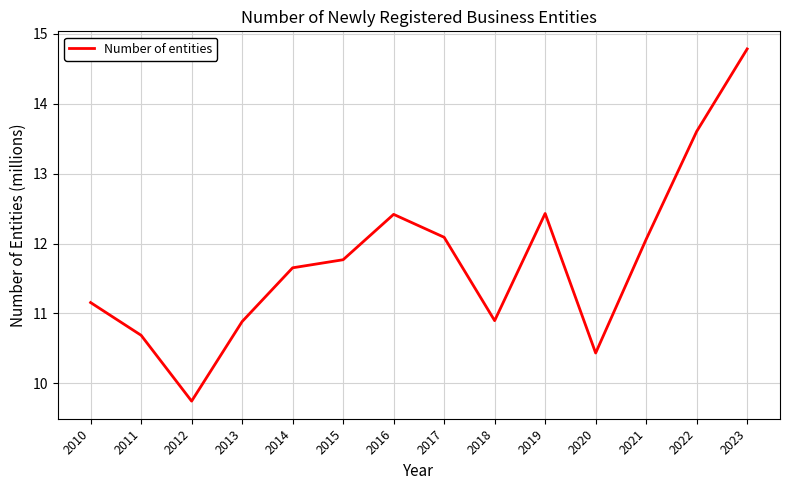

Reading right to left, what are all the values shown in this chart?

14.8	13.6	12.1	10.4	12.4	10.9	12.1	12.4	11.8	11.7	10.9	9.7	10.7	11.2